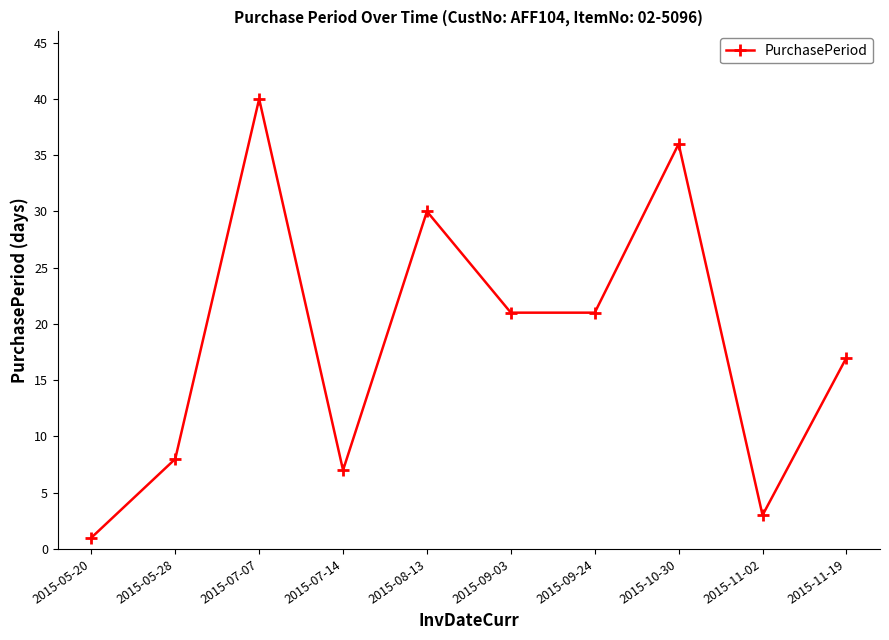

At which category does the data reach its first local peak?

2015-07-07